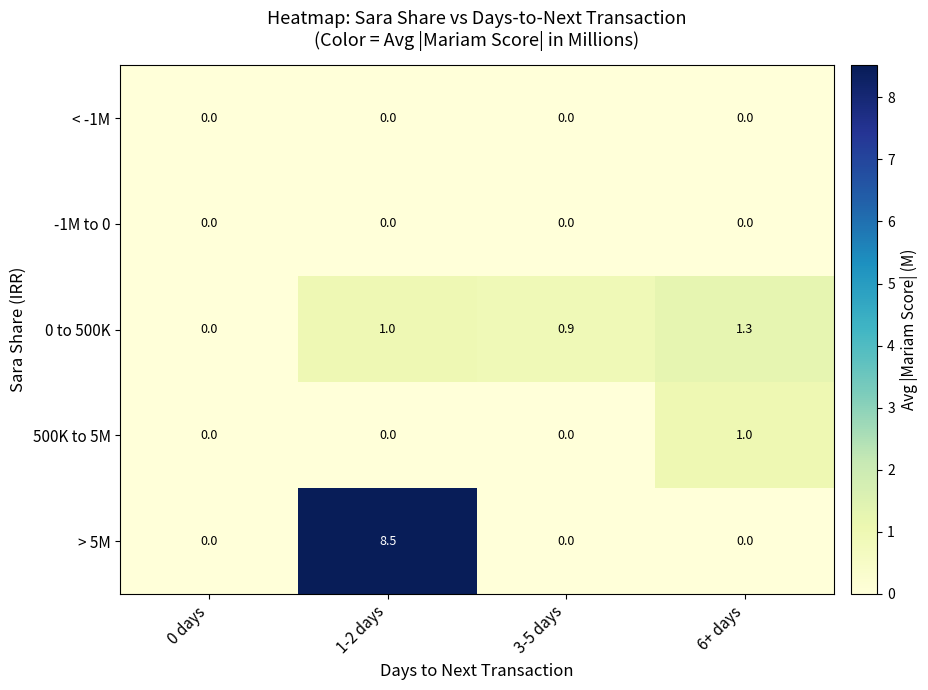

Which category has the highest value across all series?

1-2 days